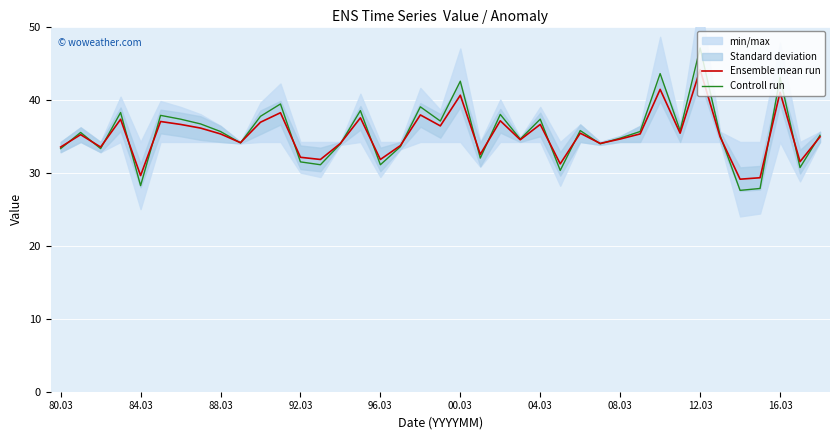

Is it true that Controll run equals 63.8 at 00.03?

False